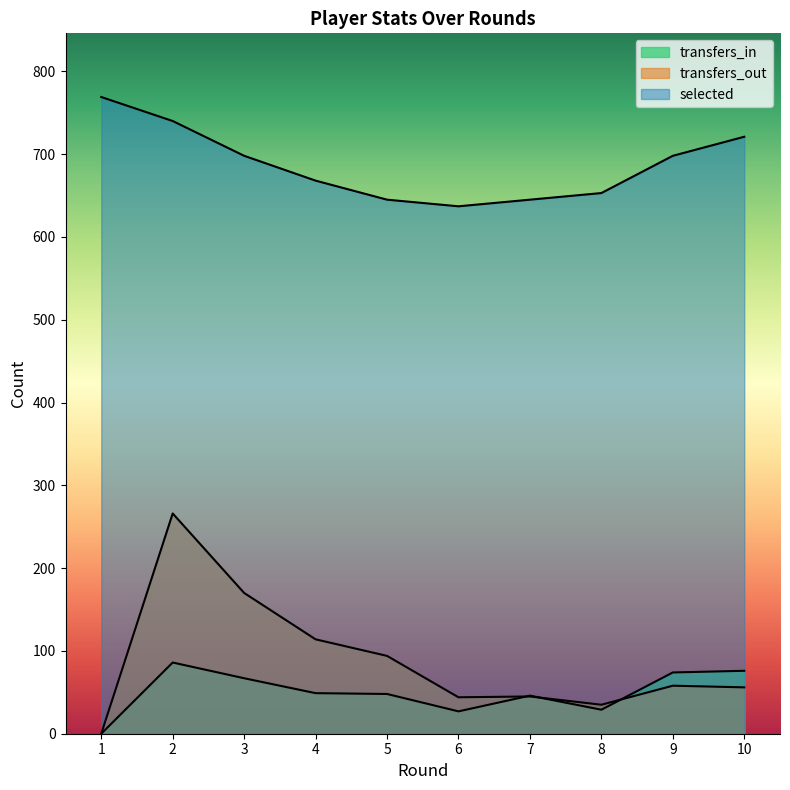

How many lines are shown in the chart?

3